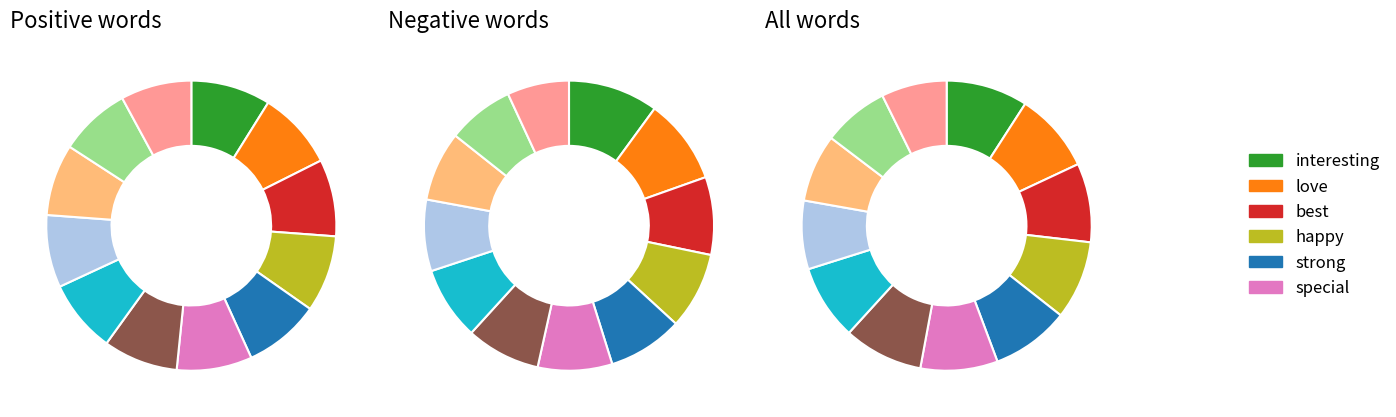

Between interesting and ensure, which is larger?

interesting